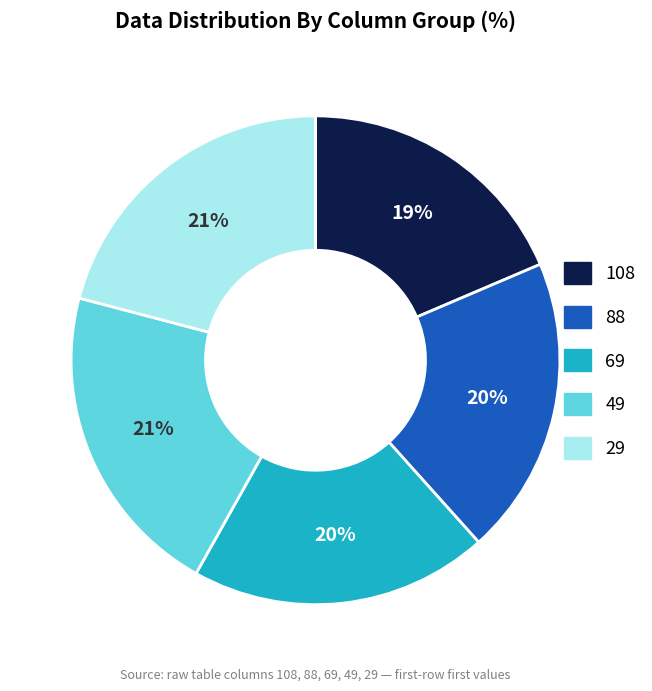

What is the smallest slice in the pie chart?

108